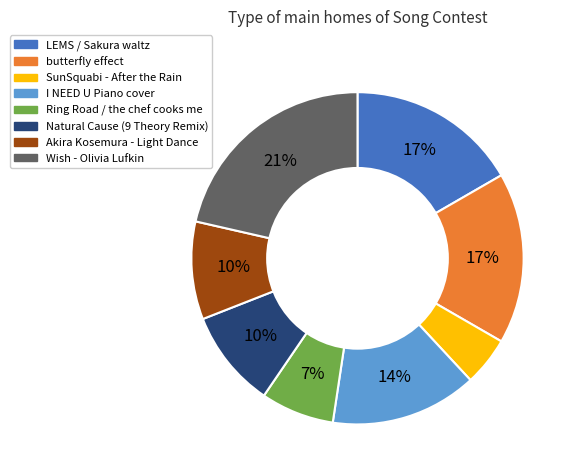

Is there any slice that represents more than half of the pie?

No